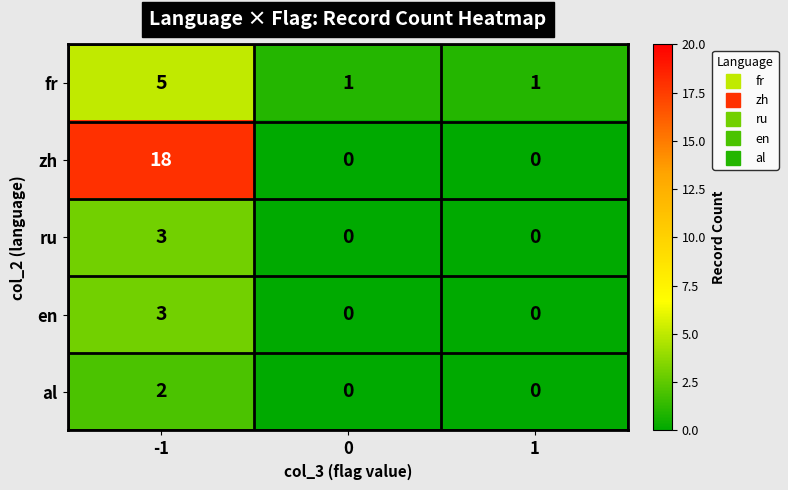

What is the total value across all series at 1?

1